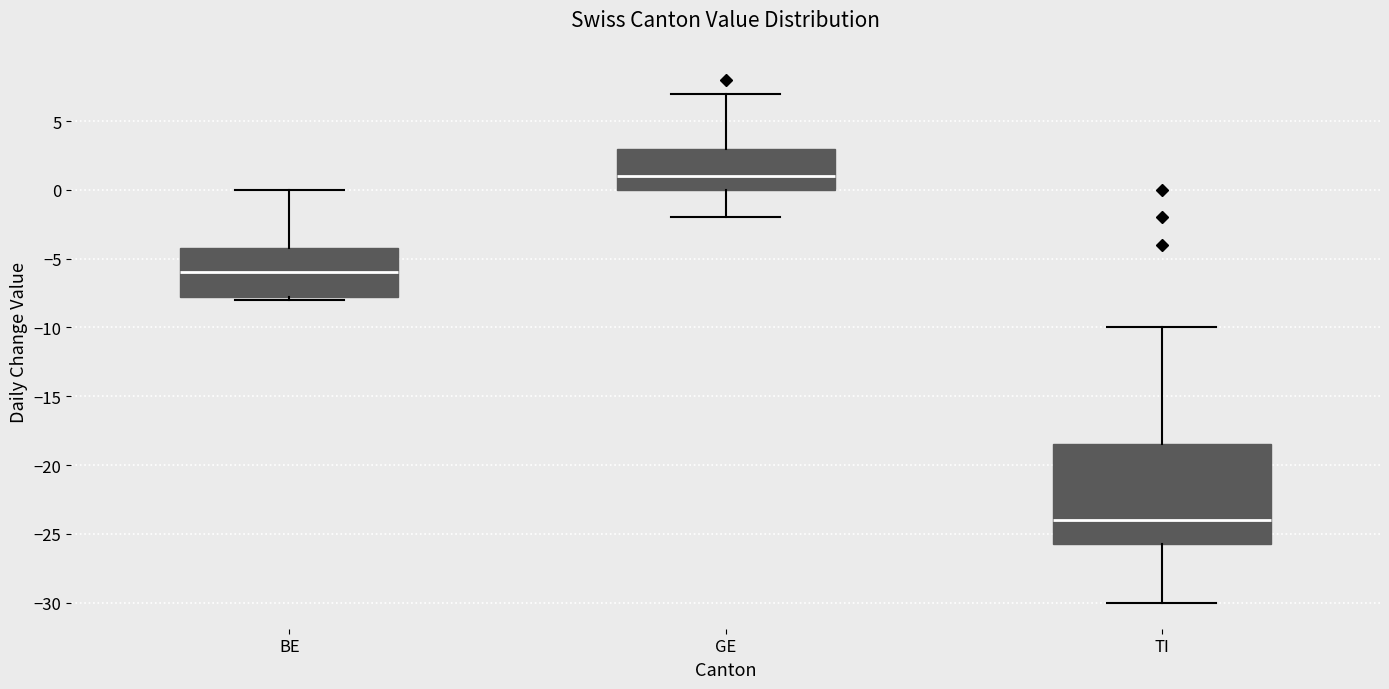

Which box's median line is the lowest?

TI